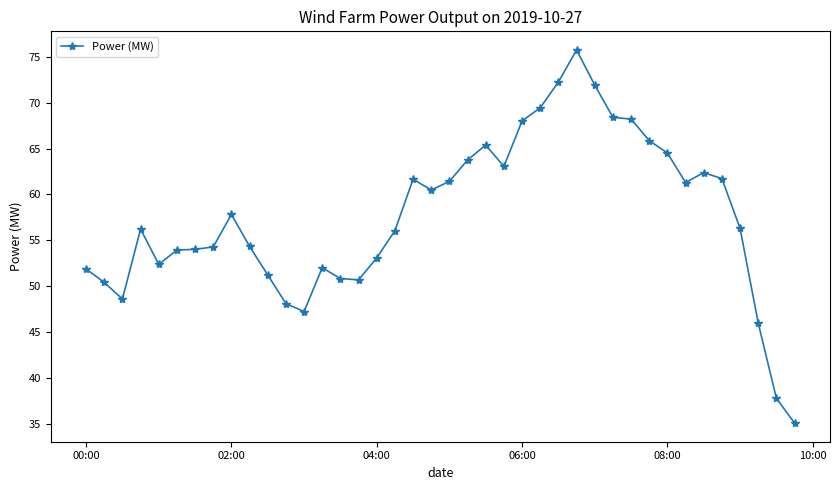

Count the number of categories in the chart.

40